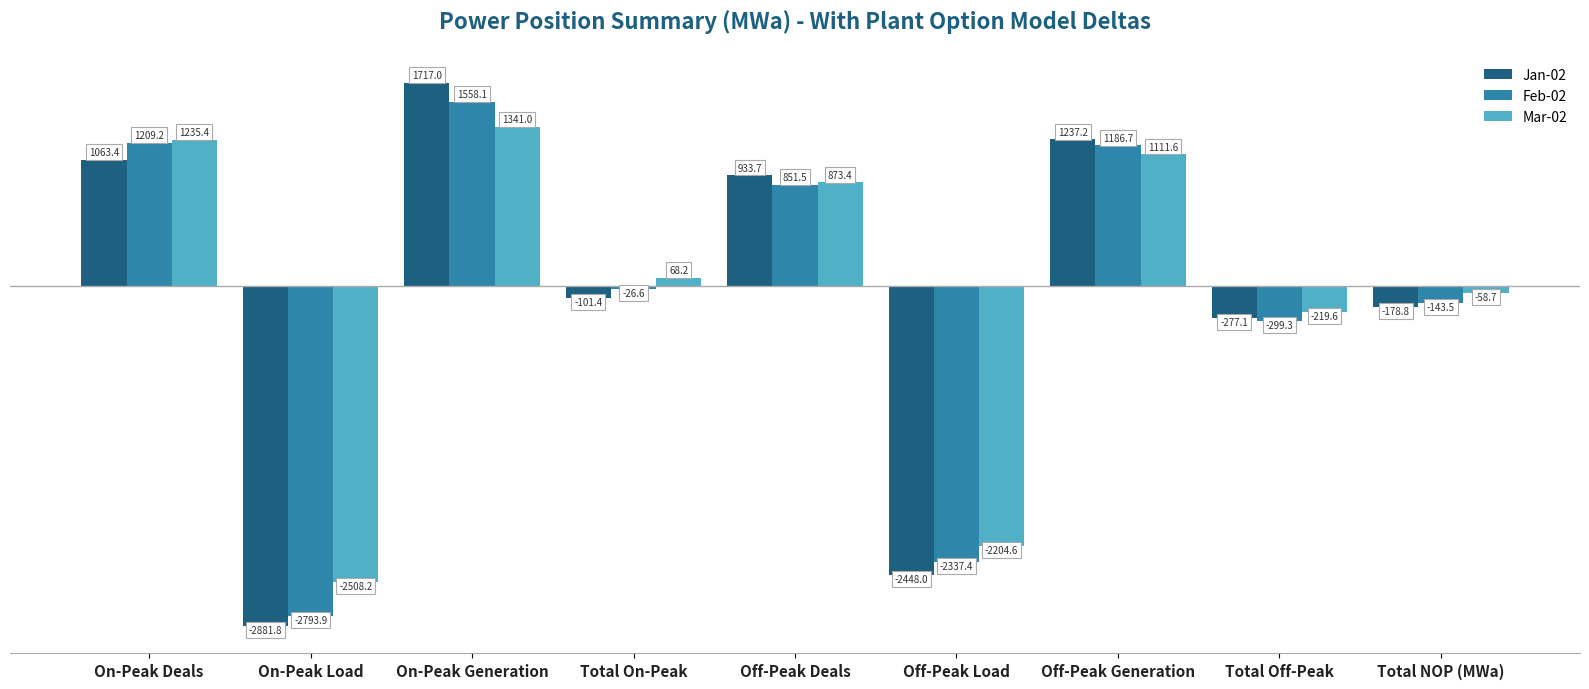

How many positive values does the Mar-02 series have?

5